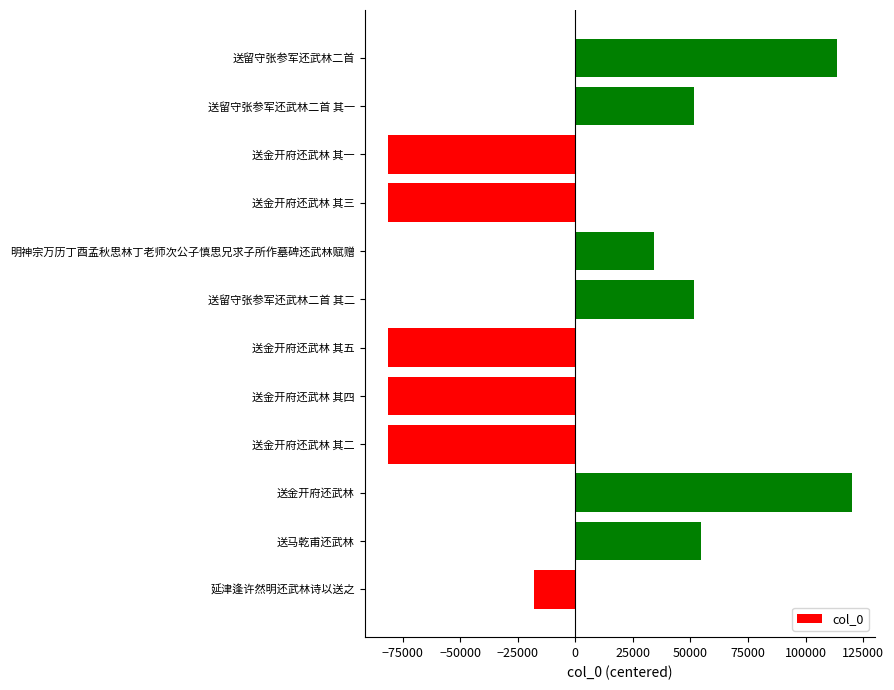

What is the difference between the maximum and second lowest values?

201372